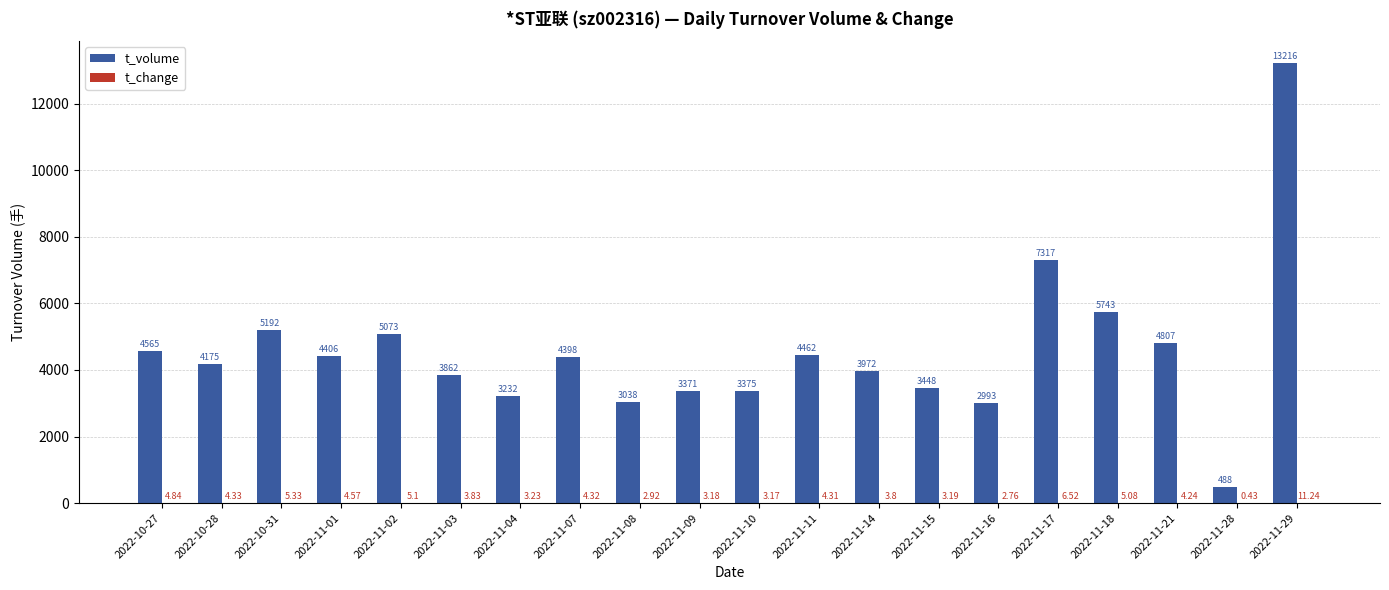

Which series changed the most between 2022-11-02 and 2022-11-18?

t_volume